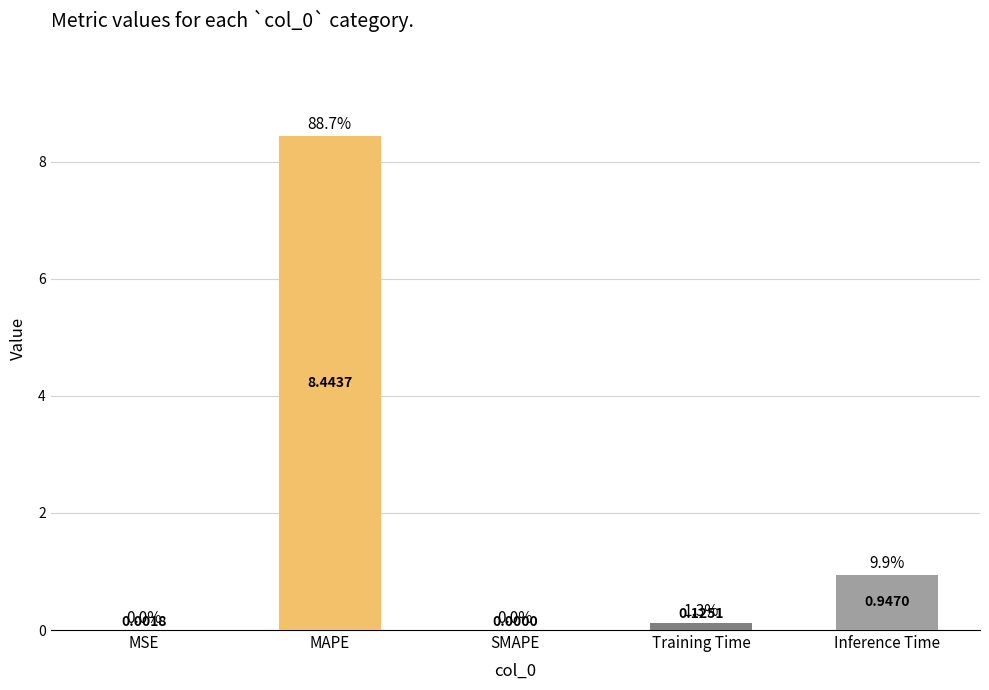

Which has a higher value, Inference Time or MSE?

Inference Time